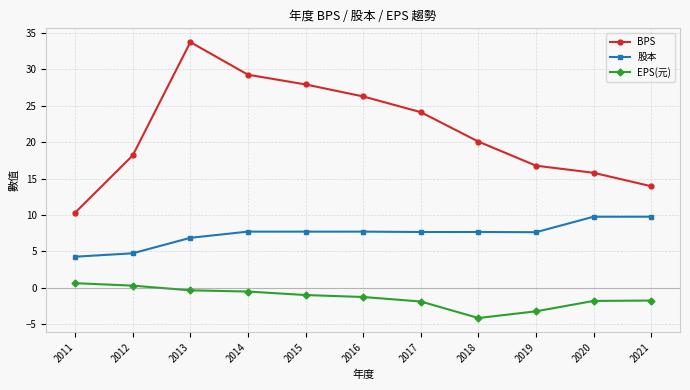

Which series changed the most between 2011 and 2017?

BPS